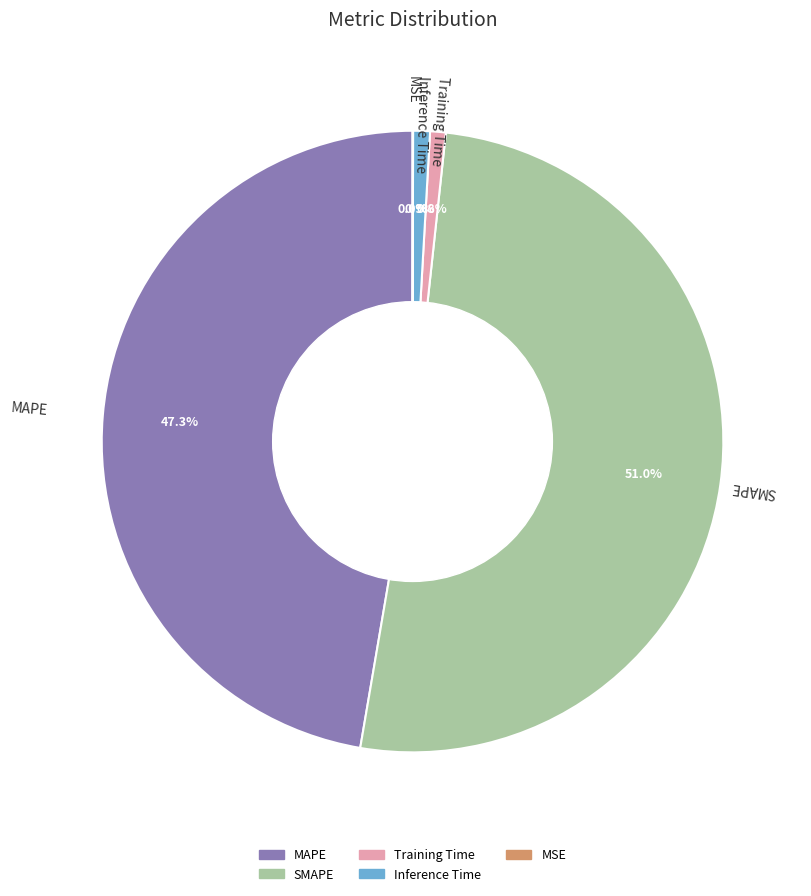

What is the largest slice in the pie chart?

SMAPE